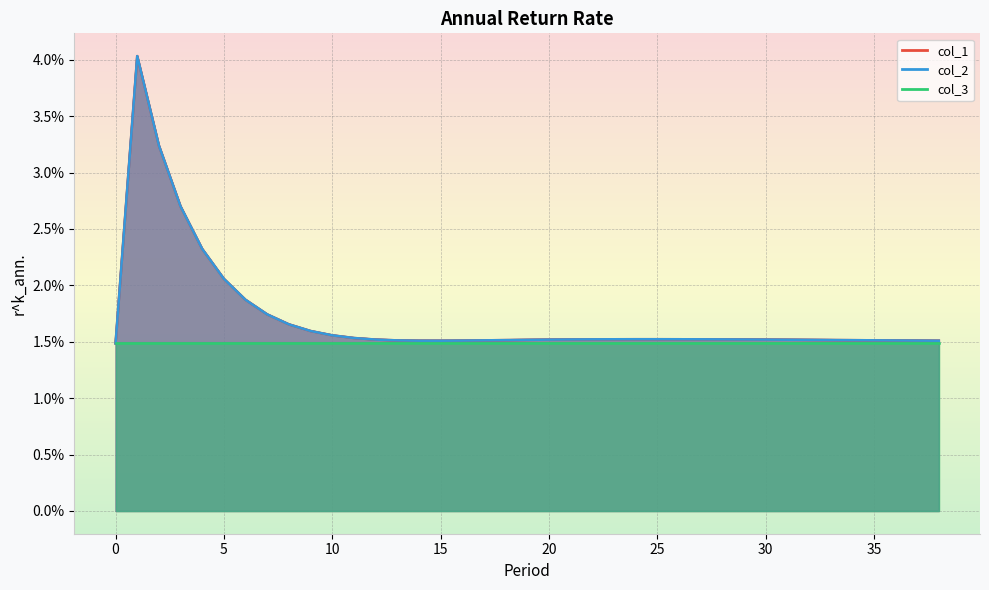

In col_1, how many points are lower than both neighbors (excluding endpoints)?

1